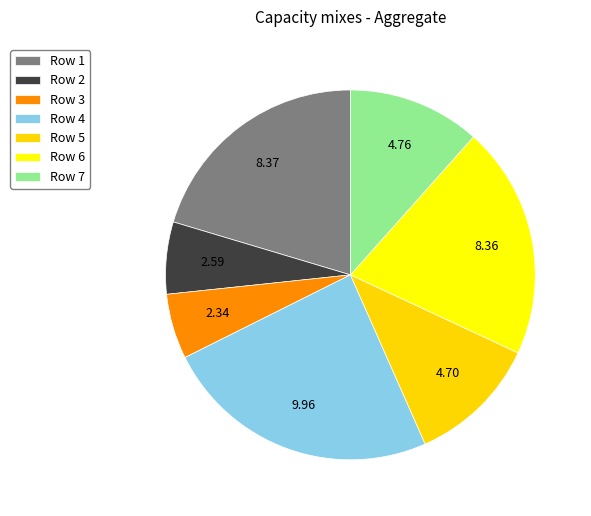

Rank the categories by value from lowest to highest.

3, 2, 5, 7, 6, 1, 4